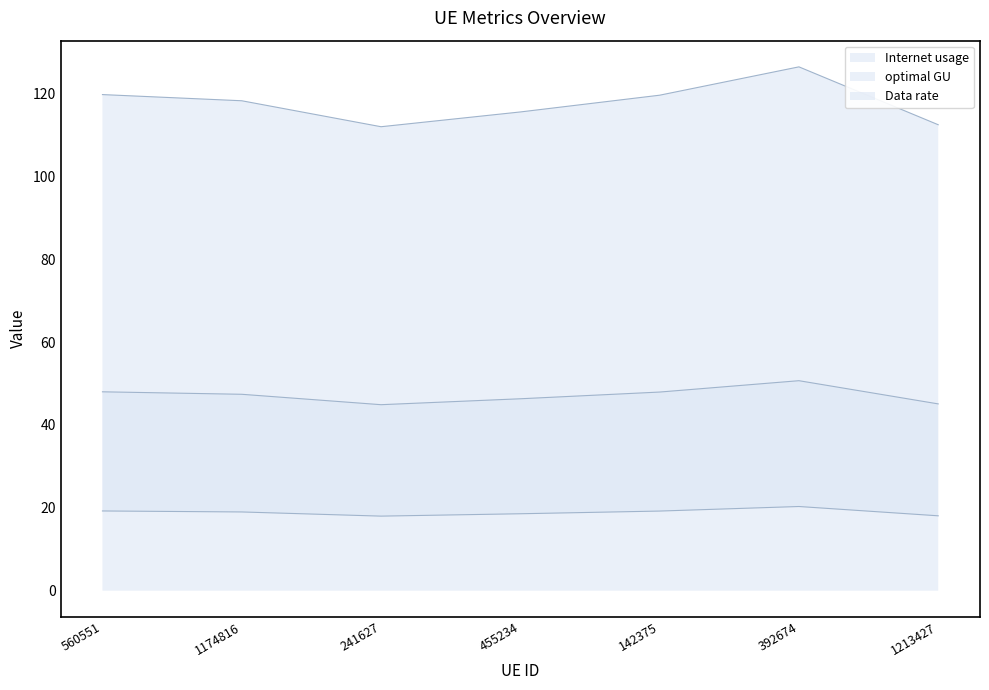

What is the difference between the maximum and second lowest values in the Data rate series?

2.2